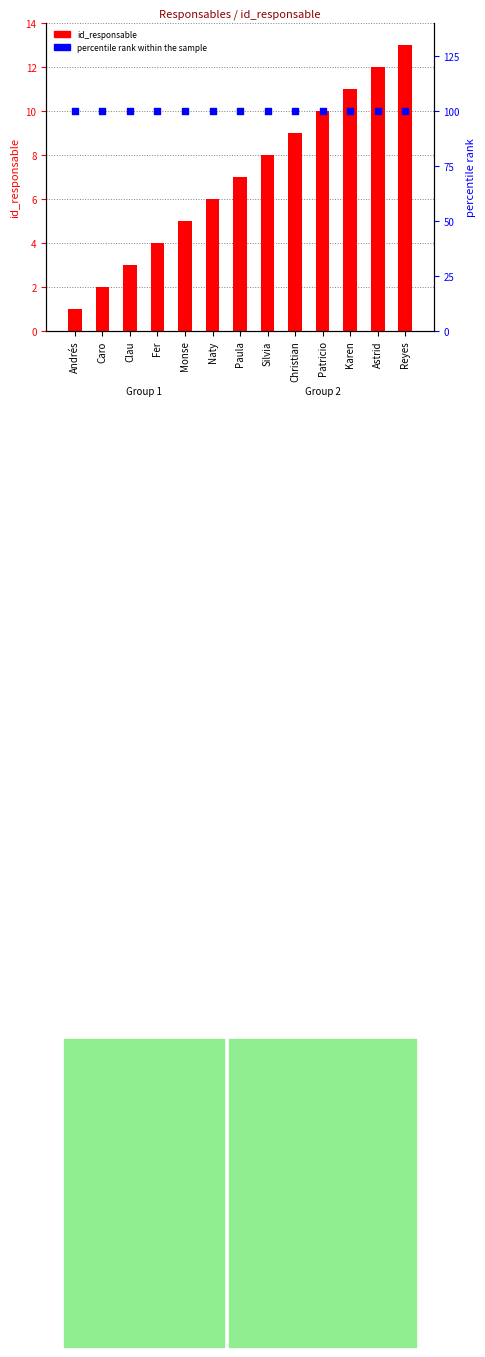

Which series reaches the minimum Y coordinate?

id_responsable